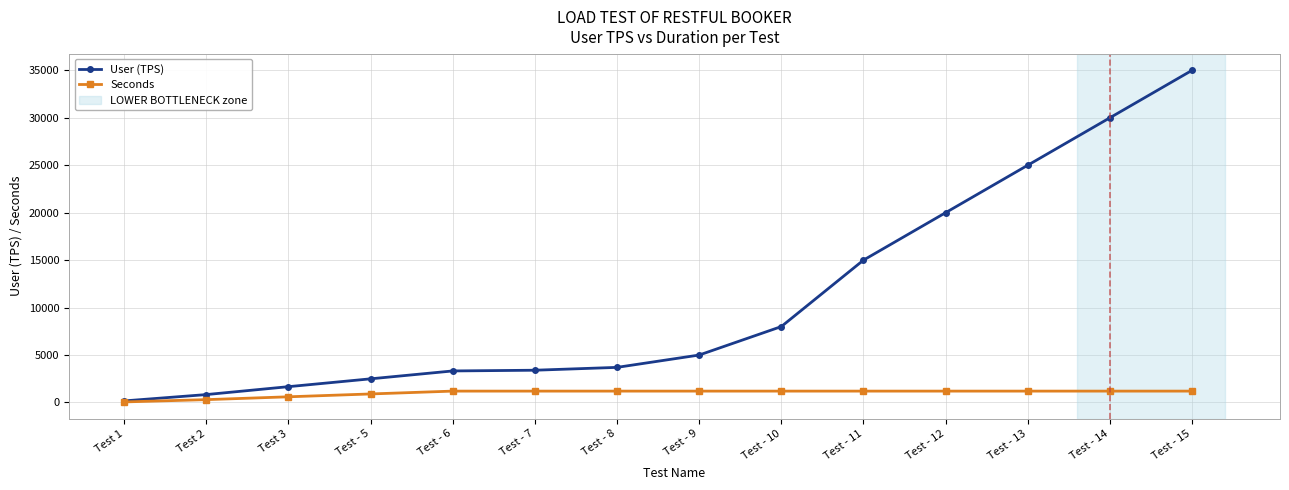

Is it true that Seconds equals 600.0 at Test 3?

True